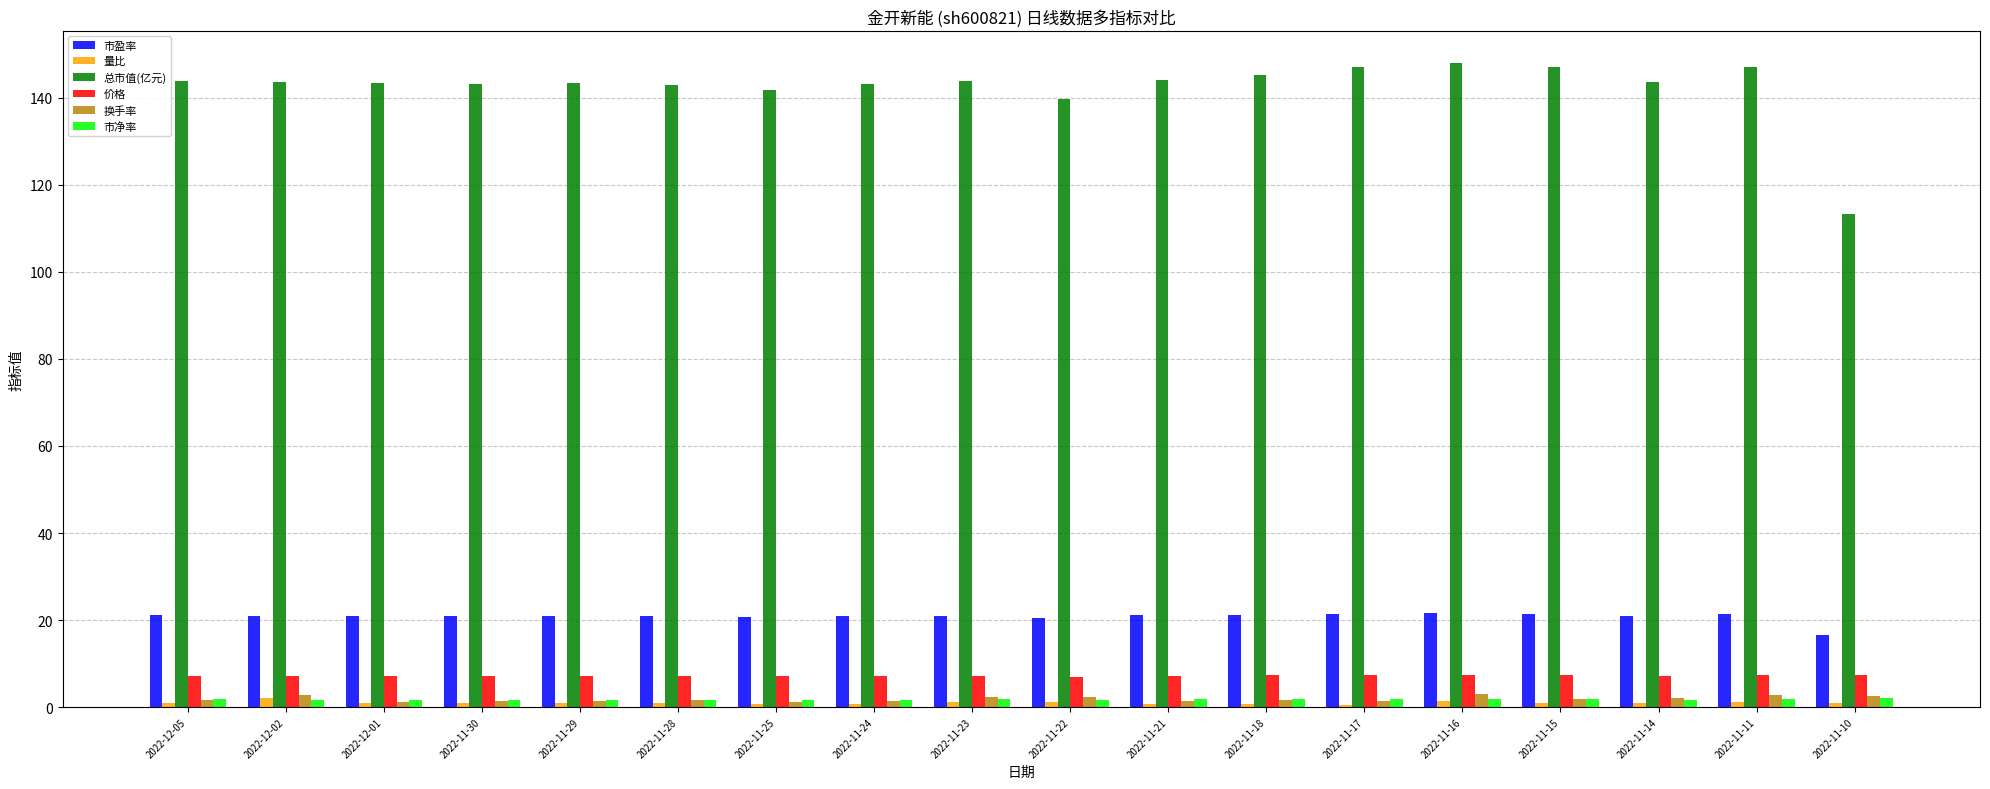

What is the spread (max minus min) of values at 2022-11-10?

112.4